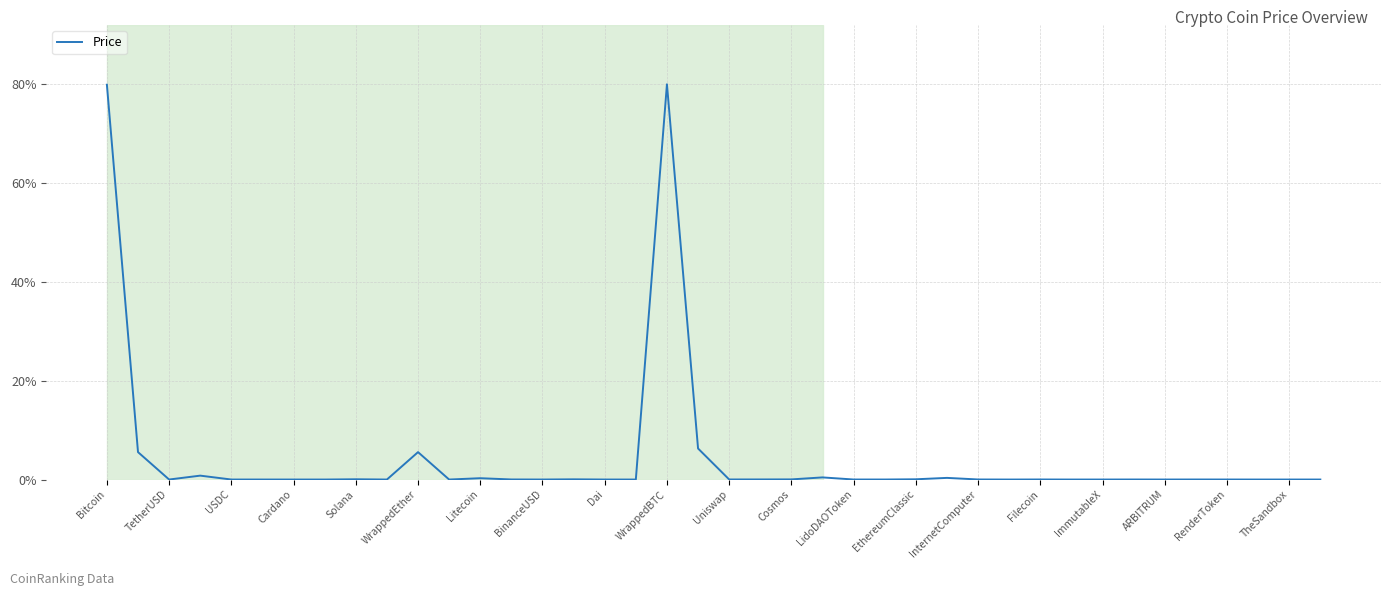

What is the maximum value shown in the chart?

80.0